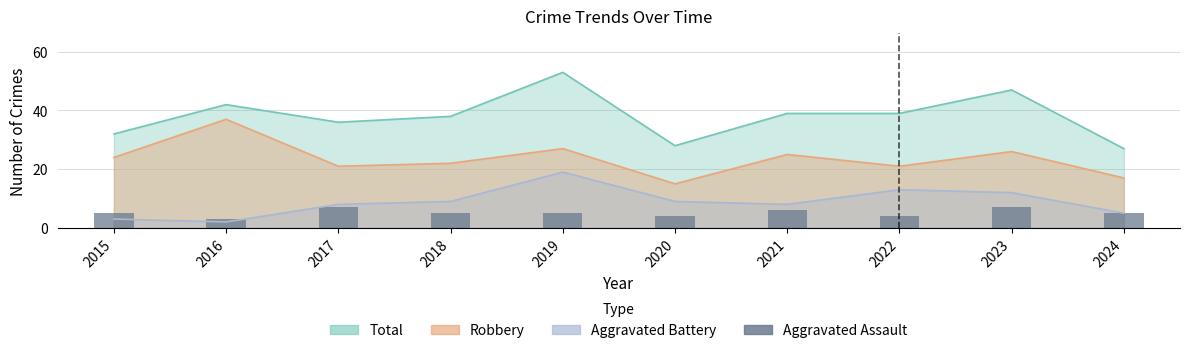

Does the chart contain stacked bars?

No